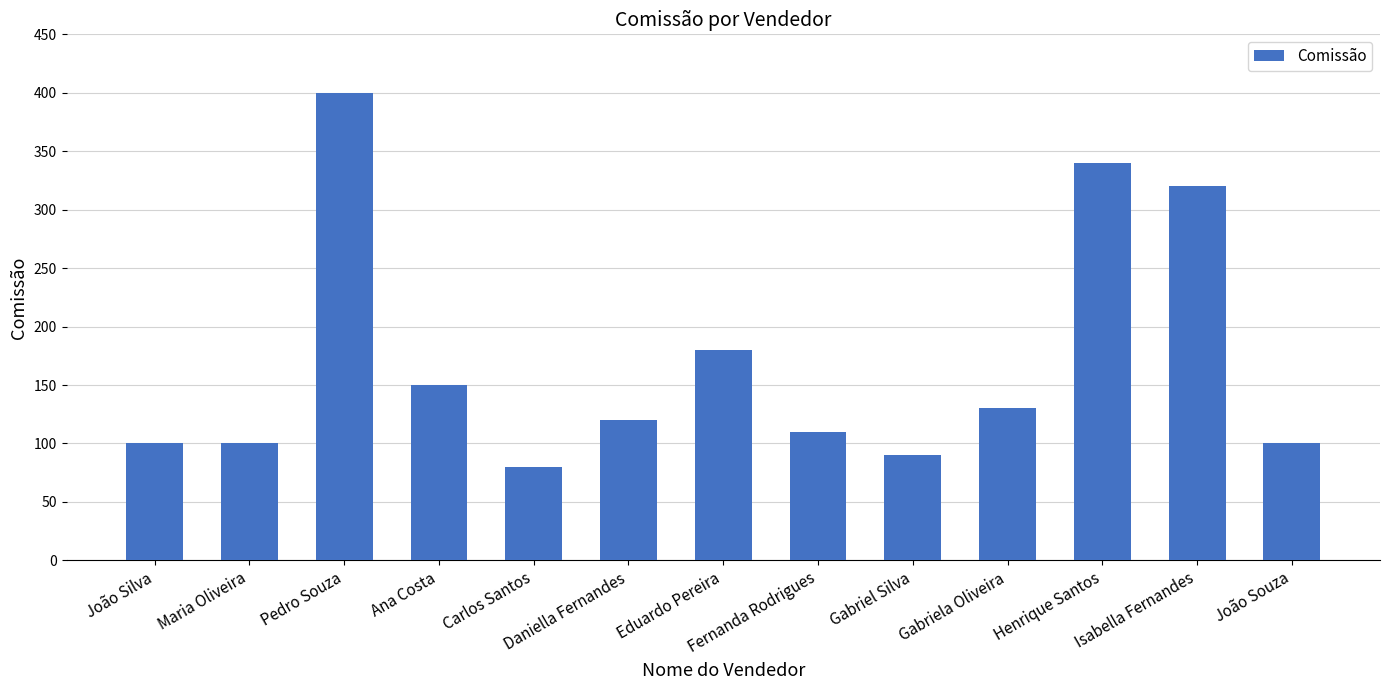

What is the difference between the maximum and second lowest values?

310